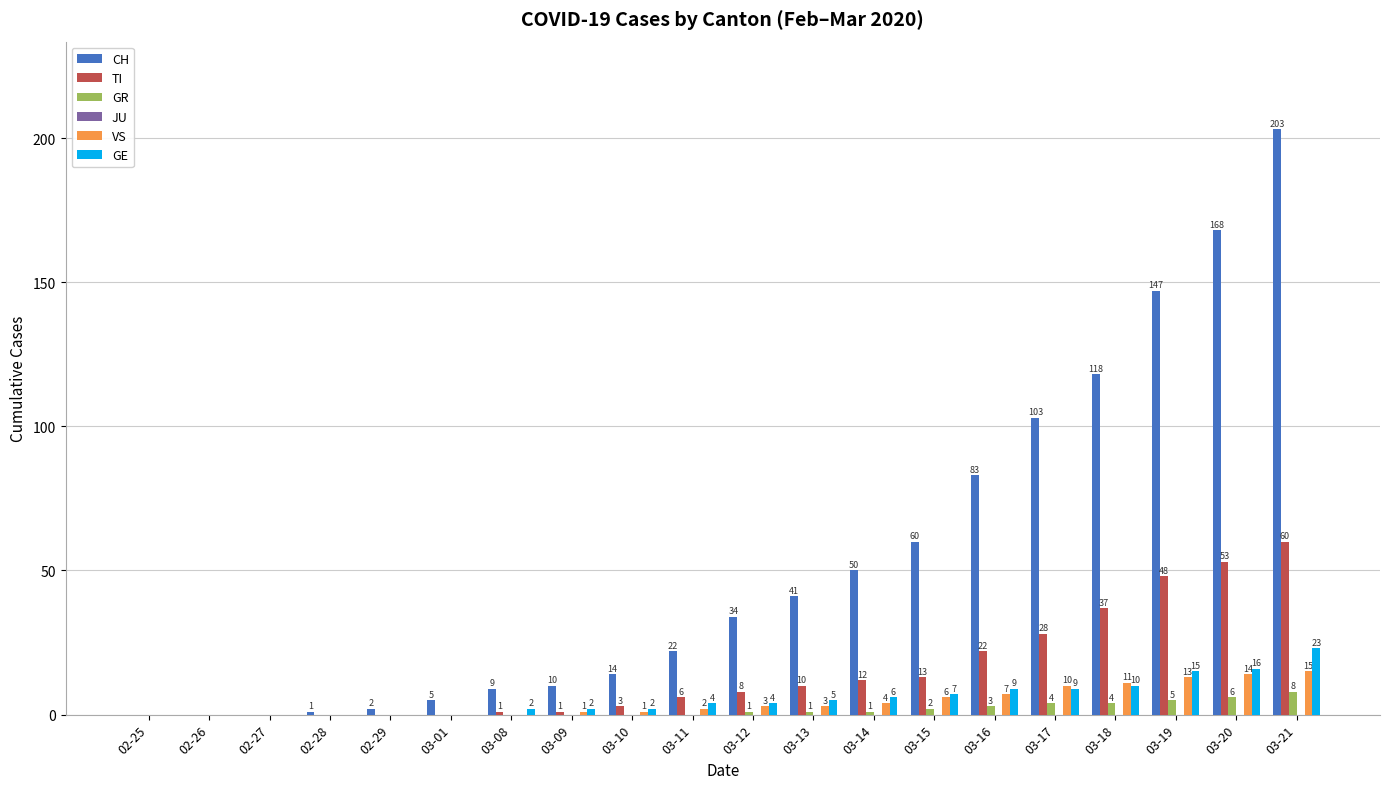

Which series has the largest range (max minus min)?

CH